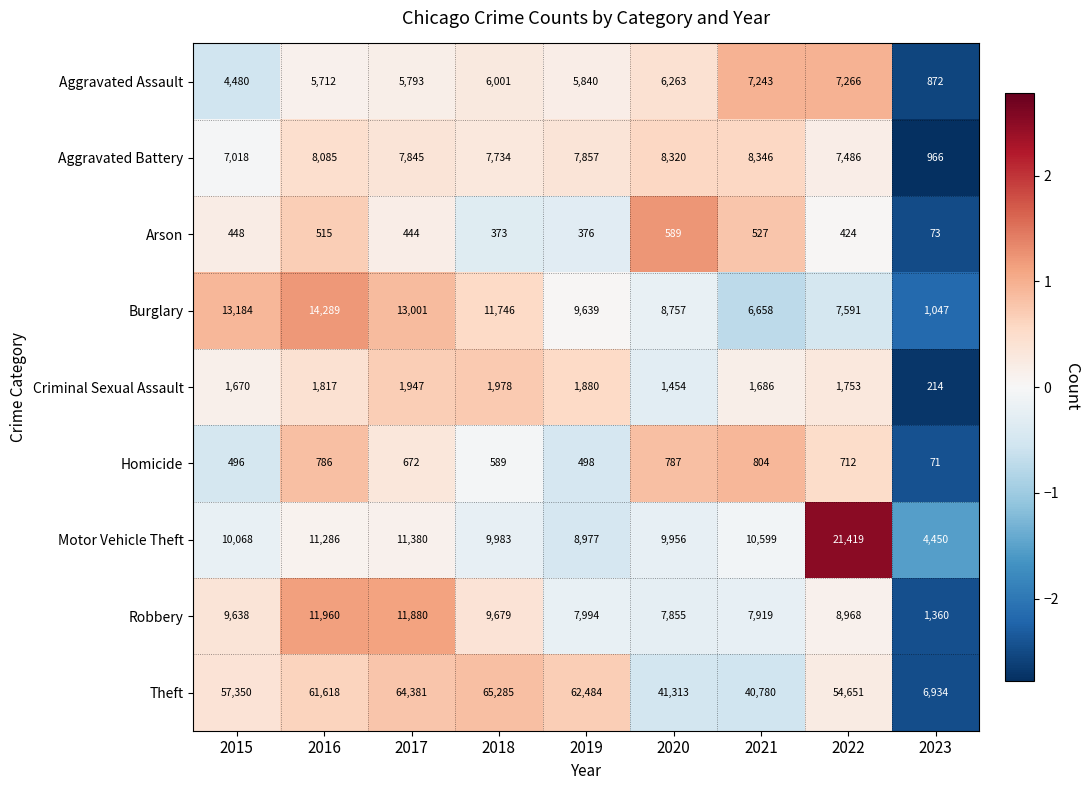

What value does the Criminal Sexual Assault series have at 2023, to the nearest 50?

200